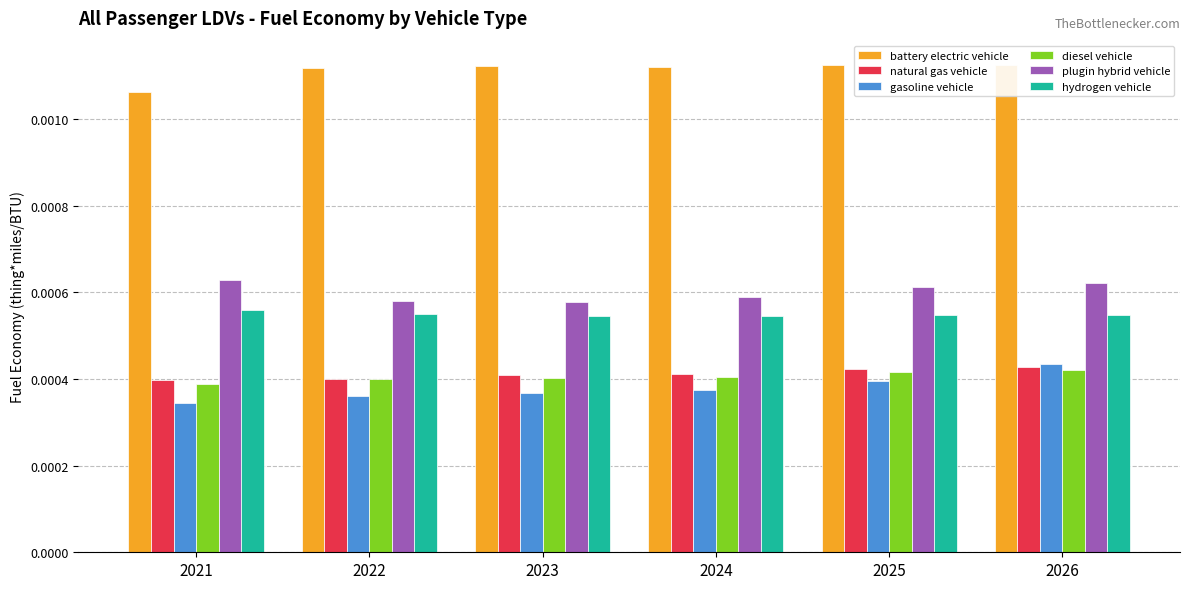

Which has a higher value, 2021 or 2024?

2024